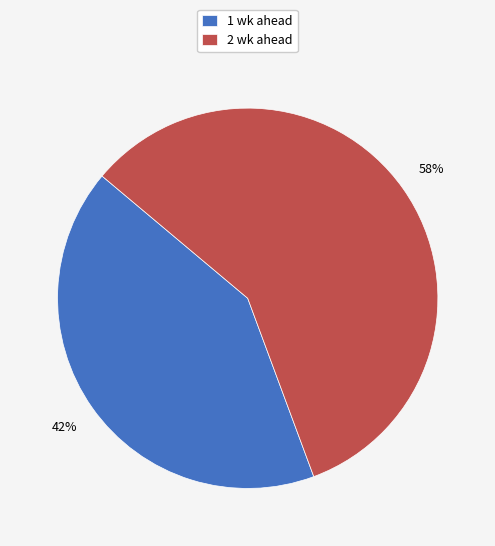

True or false: 1 wk ahead accounts for 28% of the total.

False